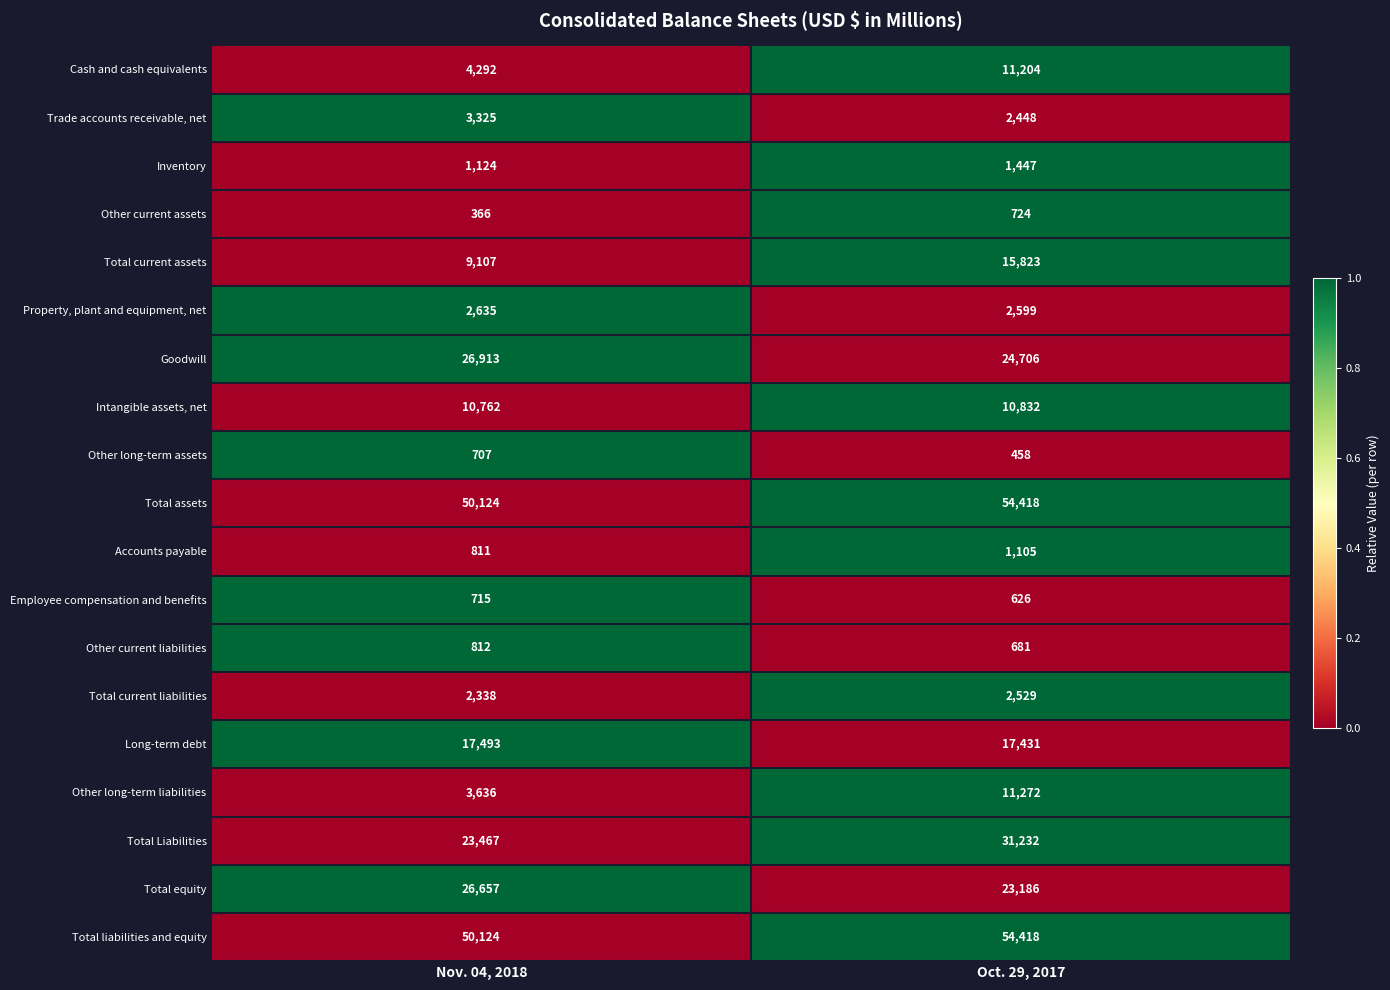

Rank the categories by Total current assets value from highest to lowest.

Oct. 29, 2017, Nov. 04, 2018